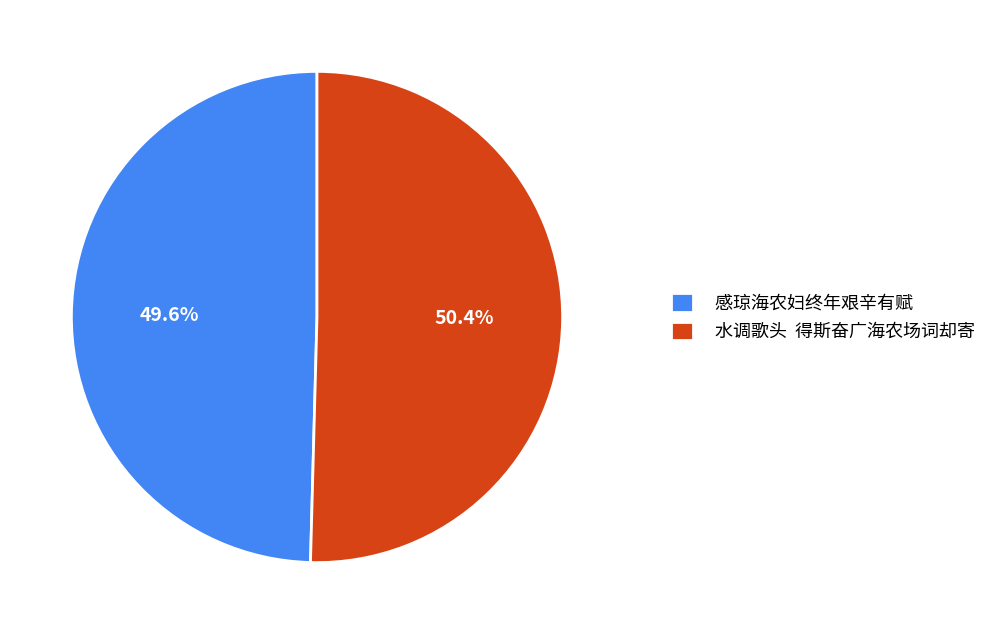

Approximately how many times larger is the value at 感琼海农妇终年艰辛有赋 compared to 水调歌头 得斯奋广海农场词却寄?

1.0